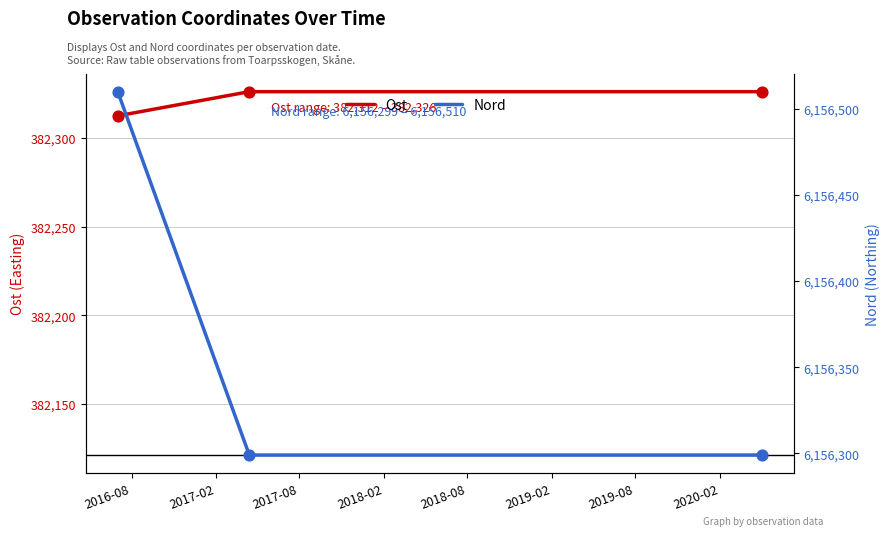

Which series has the largest Y range (max minus min)?

Nord